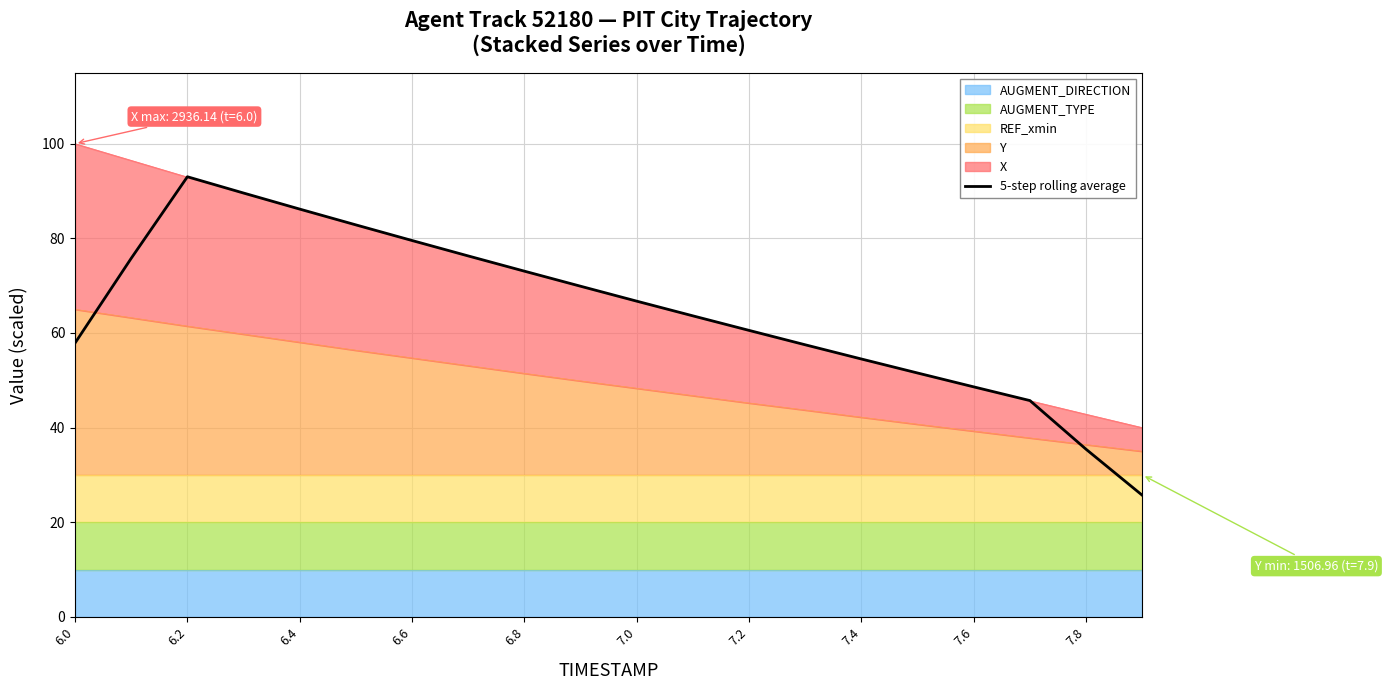

True or false: the data has more than 2 interior local peaks.

False